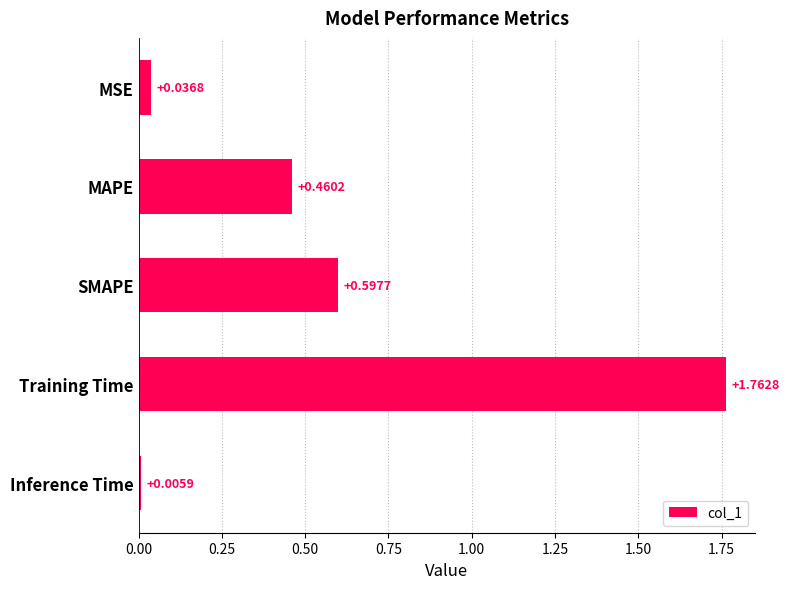

Which label corresponds to the smallest value in the chart?

Inference Time